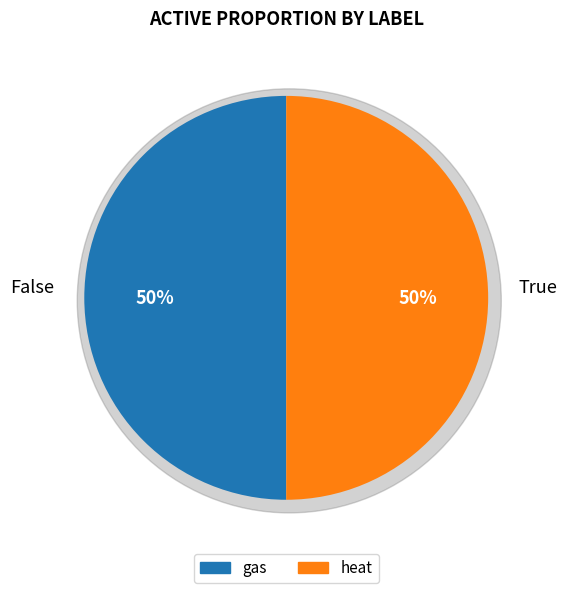

Which slice is the largest?

heat